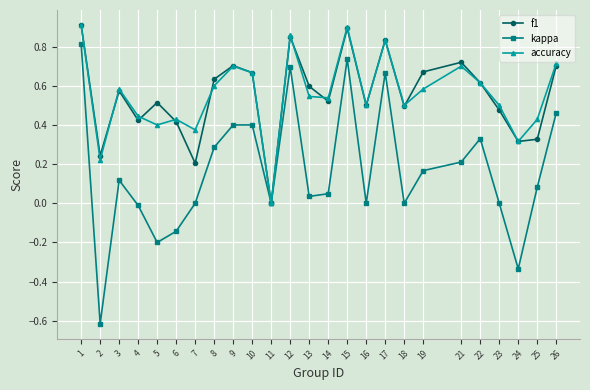

Which series changed the most between 21 and 23?

f1